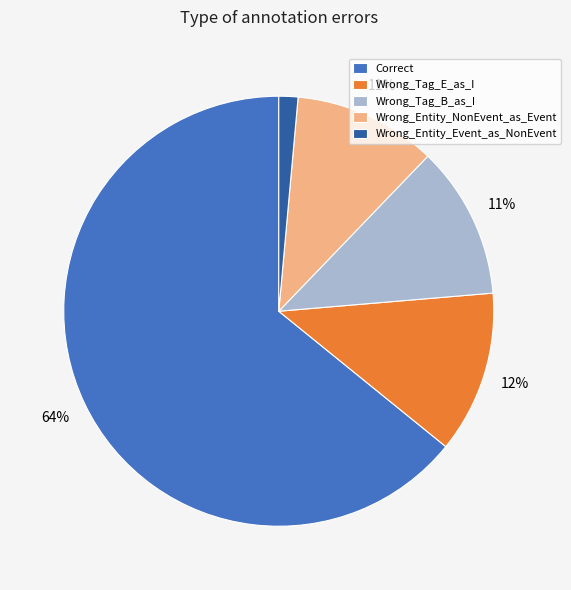

Combined, do Wrong_Tag_E_as_I and Wrong_Tag_B_as_I account for over 50%?

No